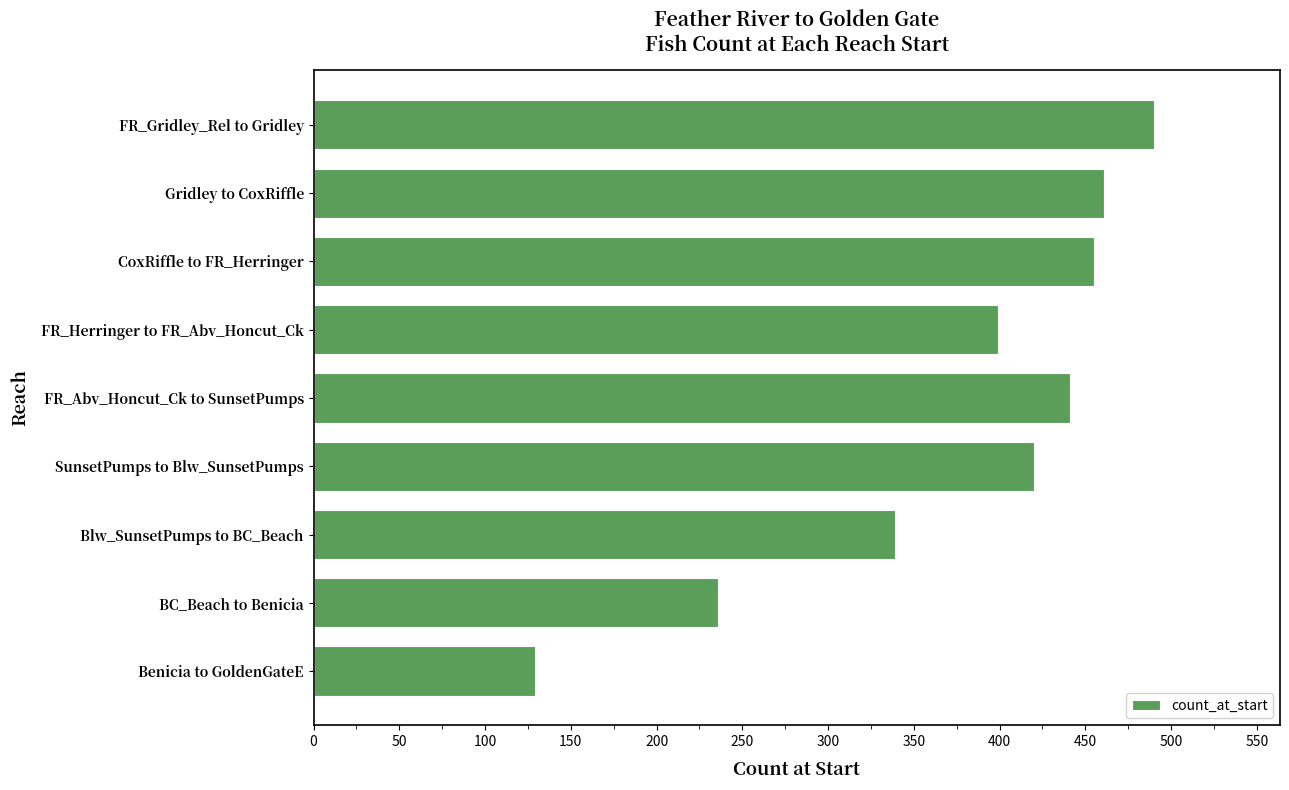

How many bars are there in total?

9